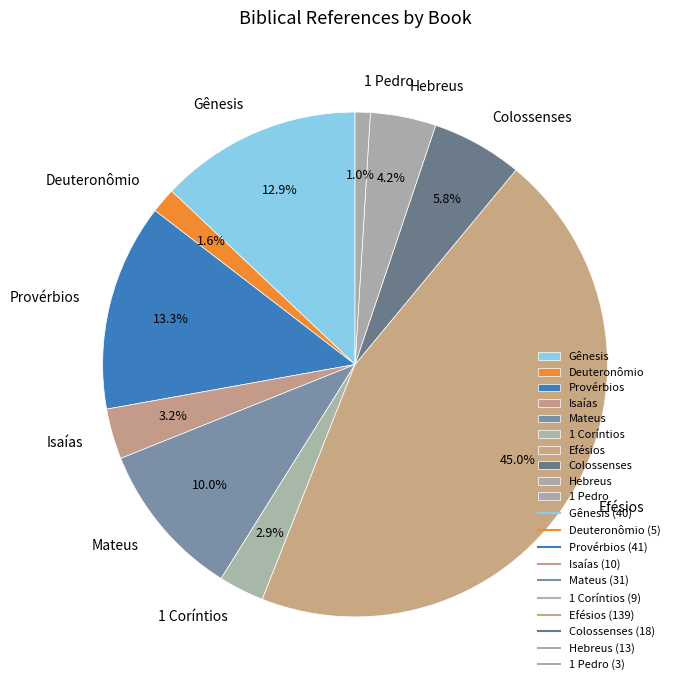

Do Provérbios and Hebreus together represent more than half of the pie?

No